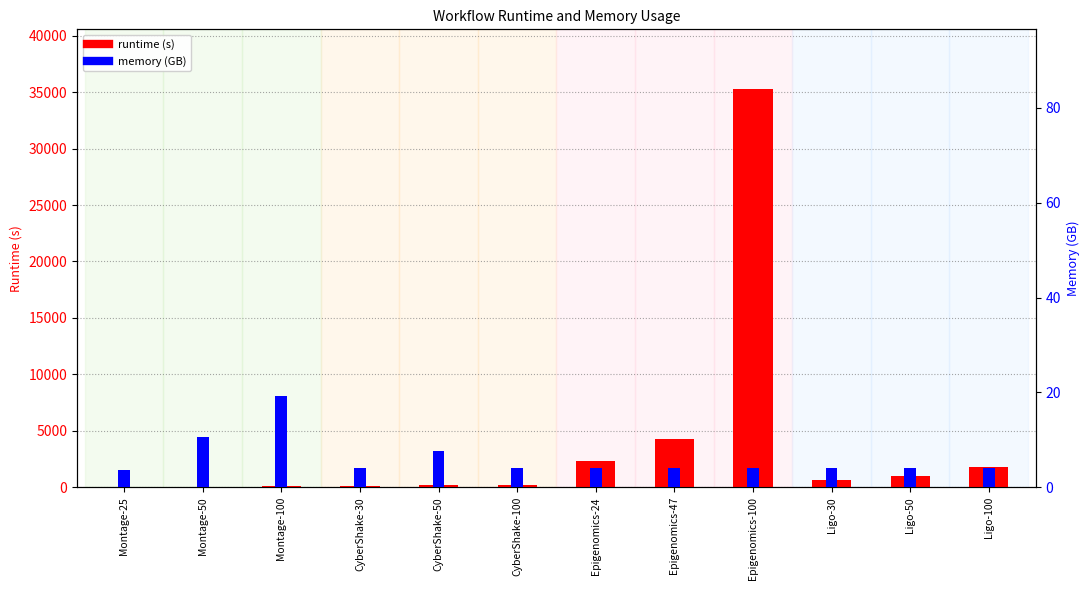

Rank the categories by memory value from lowest to highest.

Montage-25, CyberShake-30, CyberShake-100, Epigenomics-24, Epigenomics-47, Epigenomics-100, Ligo-30, Ligo-50, Ligo-100, CyberShake-50, Montage-50, Montage-100